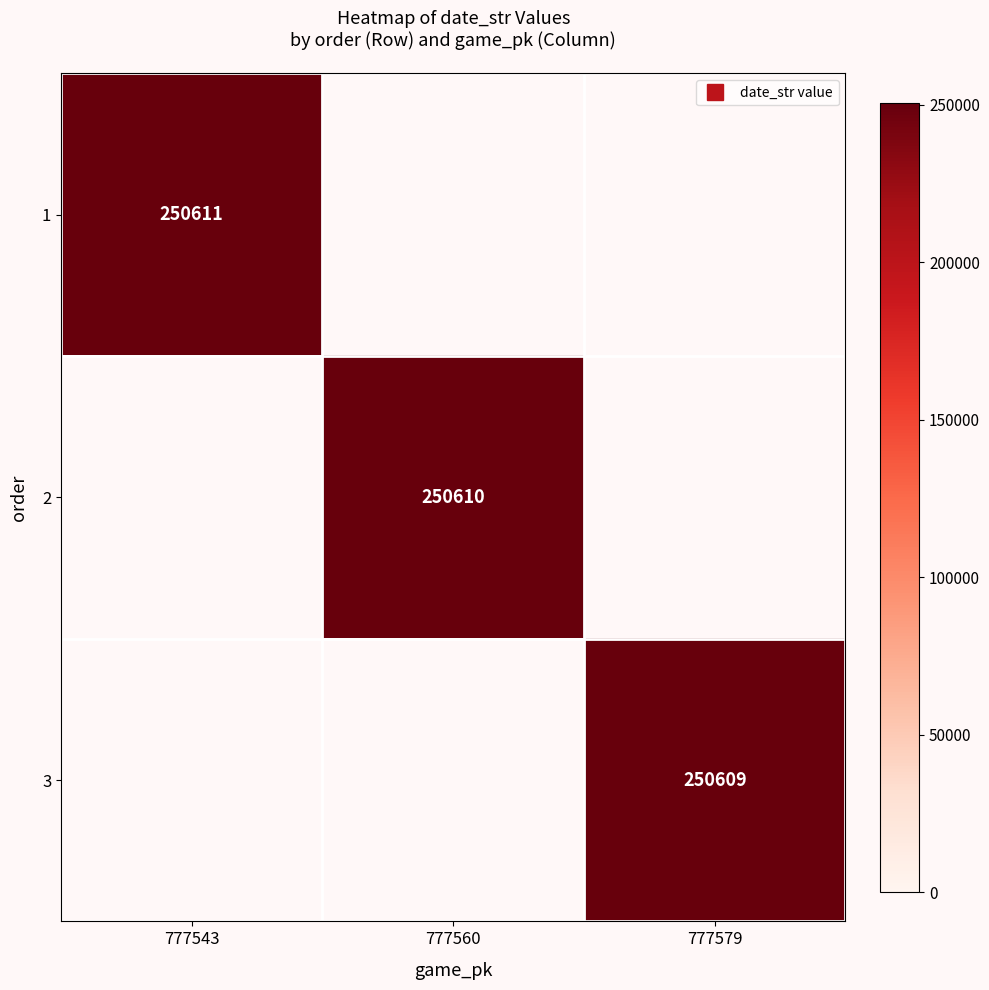

Rank the series at 777560 from lowest to highest value.

1, 3, 2